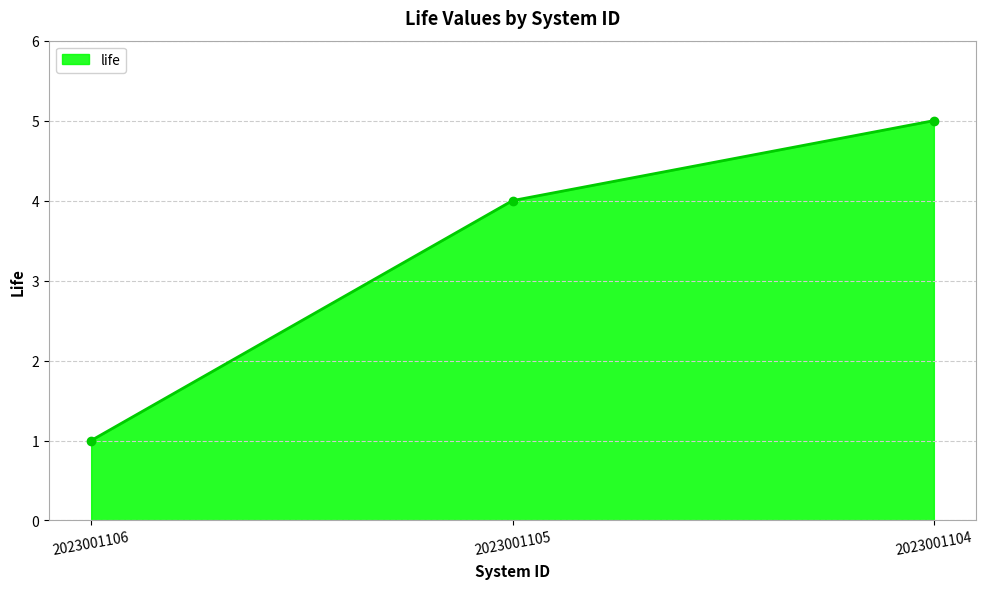

What is the approximate value at 2023001106?

1